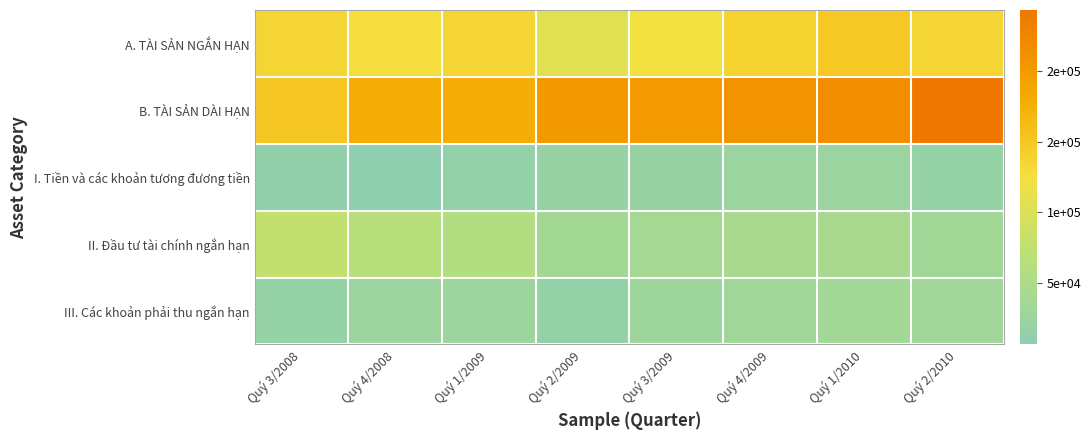

Reading left to right, extract all data points from this chart.

A. TÀI SẢN NGẮN HẠN: Quý 3/2008=135707	Quý 4/2008=126744	Quý 1/2009=135022	Quý 2/2009=104596	Quý 3/2009=123889	Quý 4/2009=137793	Quý 1/2010=149057	Quý 2/2010=135316
B. TÀI SẢN DÀI HẠN: Quý 3/2008=152543	Quý 4/2008=177867	Quý 1/2009=177650	Quý 2/2009=200852	Quý 3/2009=199231	Quý 4/2009=208586	Quý 1/2010=215073	Quý 2/2010=242975
I. Tiền và các khoản tương đương tiền: Quý 3/2008=12527	Quý 4/2008=6733	Quý 1/2009=15614	Quý 2/2009=19341	Quý 3/2009=19354	Quý 4/2009=25326	Quý 1/2010=25394	Quý 2/2010=18629
II. Đầu tư tài chính ngắn hạn: Quý 3/2008=77102	Quý 4/2008=63271	Quý 1/2009=57673	Quý 2/2009=37681	Quý 3/2009=39837	Quý 4/2009=44940	Quý 1/2010=44373	Quý 2/2010=34892
III. Các khoản phải thu ngắn hạn: Quý 3/2008=18189	Quý 4/2008=27313	Quý 1/2009=27125	Quý 2/2009=17791	Quý 3/2009=29765	Quý 4/2009=32699	Quý 1/2010=36013	Quý 2/2010=33062